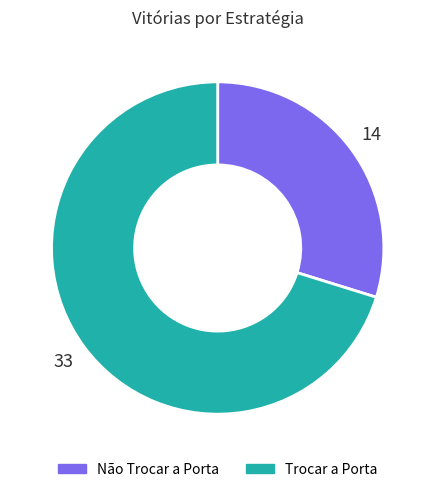

Which has a higher value, Não Trocar a Porta or Trocar a Porta?

Trocar a Porta